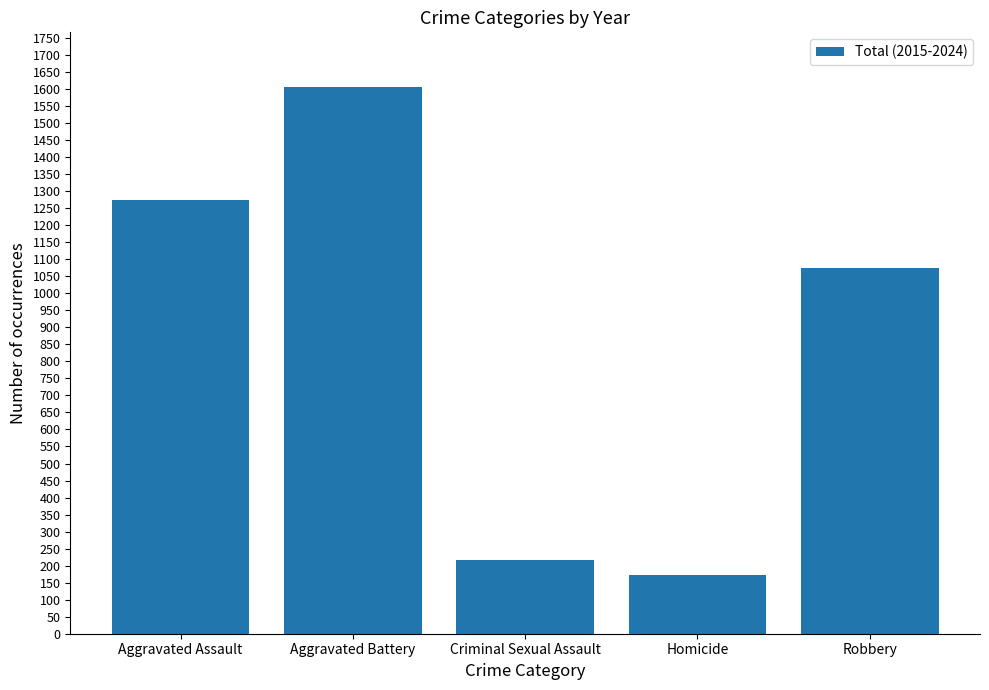

The chart shows a value of 172 at Homicide. True or false?

True